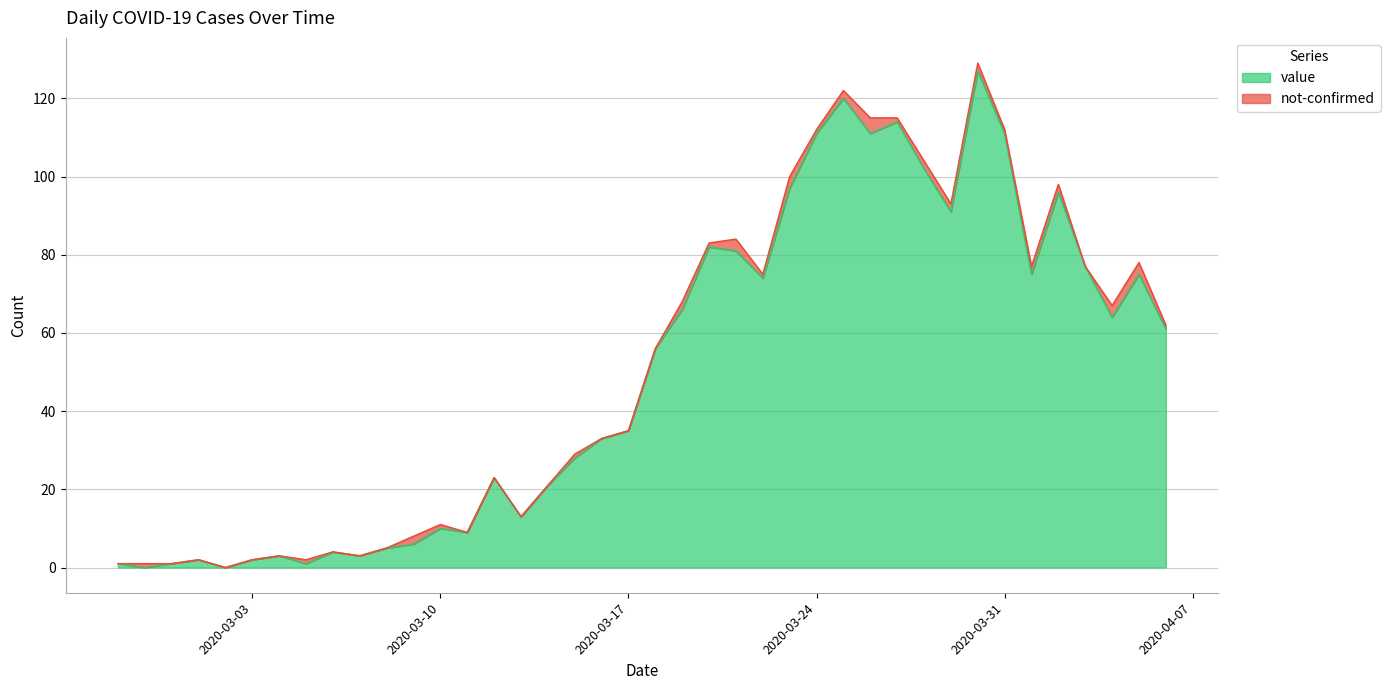

What is the approximate value at 2020-03-29?

91